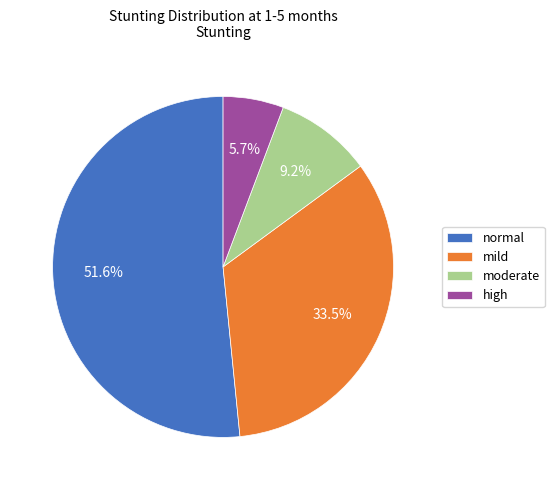

The high slice represents 6% of the pie. True or false?

True